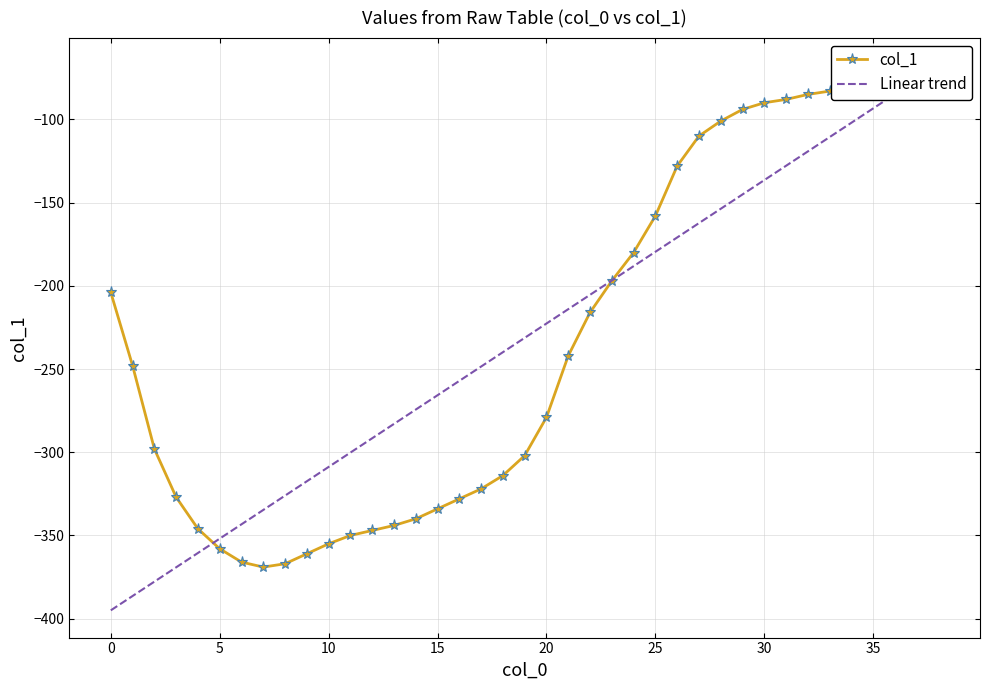

What is the highest value of the col_1 series?

-73.0